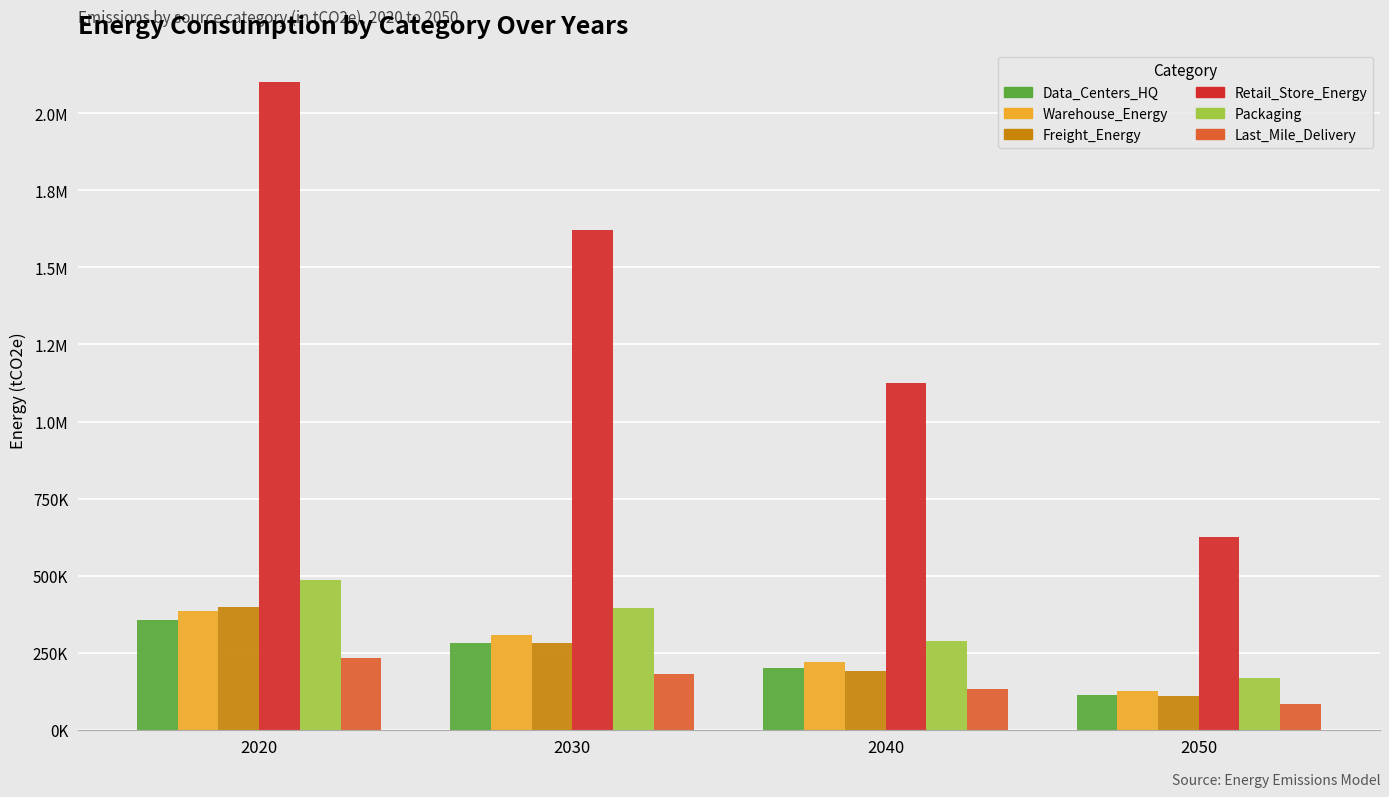

Reading right to left, extract all data points from this chart.

Data_Centers_HQ: 112718.8	198451.3	280160.9	355830.4
Warehouse_Energy: 125661.5	219204.5	306550.8	385680.3
Freight_Energy: 110657.1	191254.7	281184.1	396551.3
Retail_Store_Energy: 626631.5	1126030.5	1622251.8	2101519.2
Packaging: 168509.4	288308.1	395048.4	486656.0
Last_Mile_Delivery: 81561.2	132591.7	180477.6	232192.5